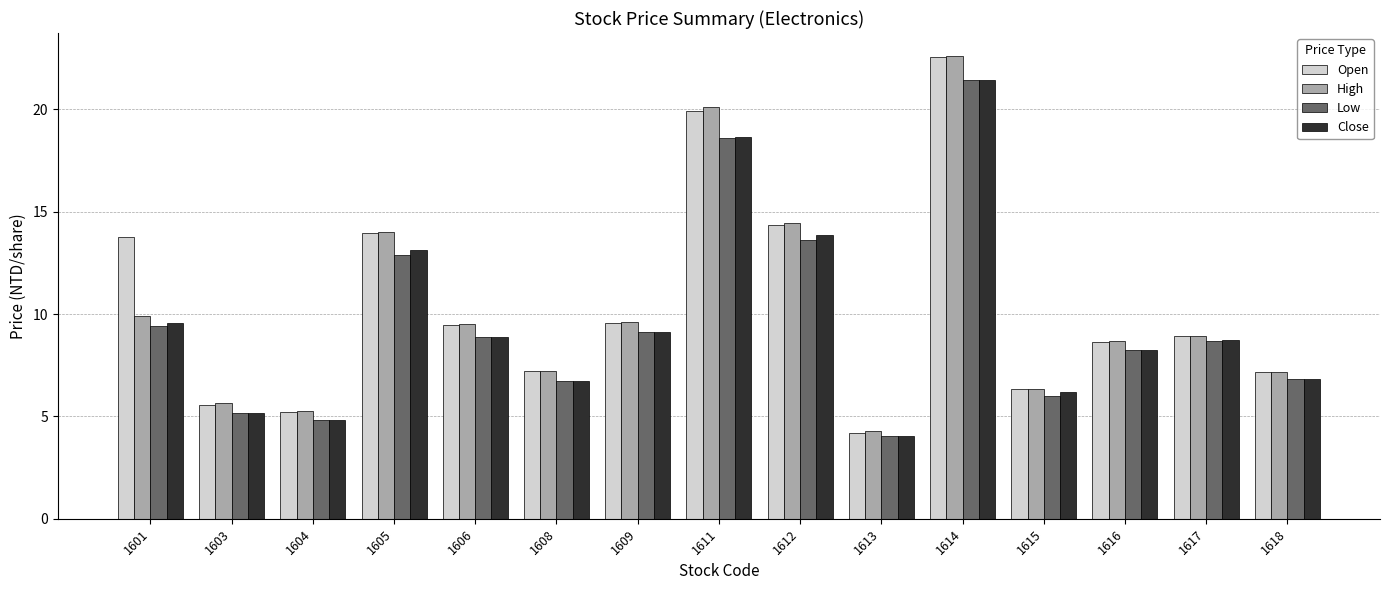

Where is Low nearest to the value 12?

1605